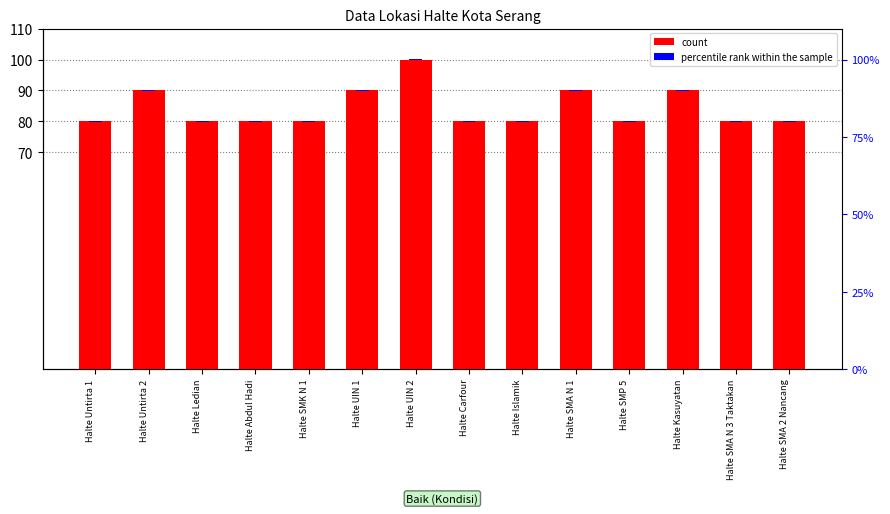

The percentile rank within the sample series shows 0.2 at Halte SMP 5. True or false?

True